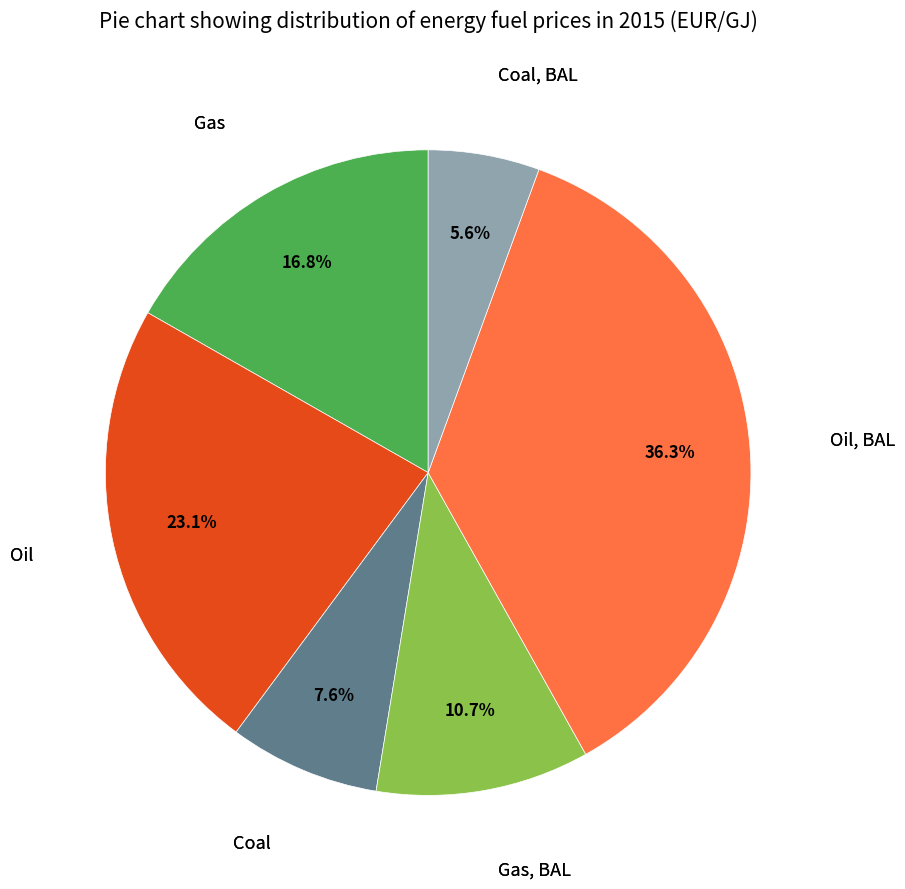

Is there a majority slice in this chart?

No